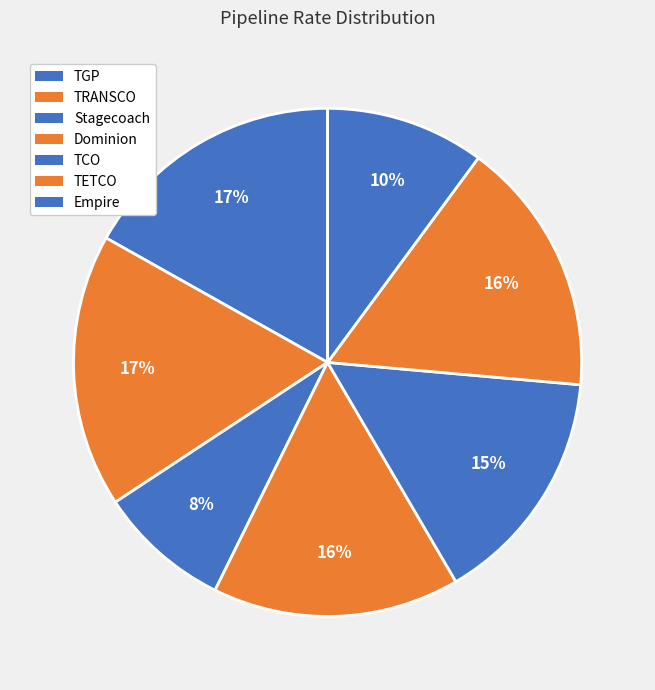

To the nearest percent, what is the average slice percentage?

14%